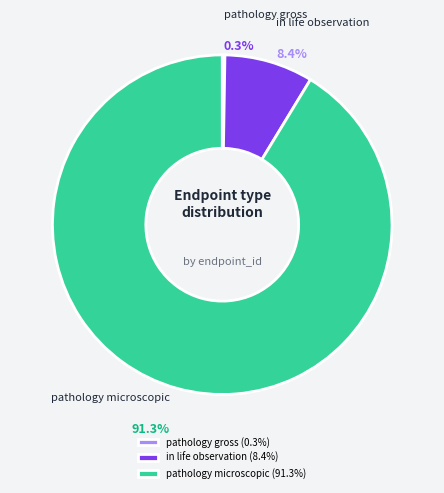

Combined, what portion of the pie is pathology microscopic (91.3%) and in life observation (8.4%)?

99.7%